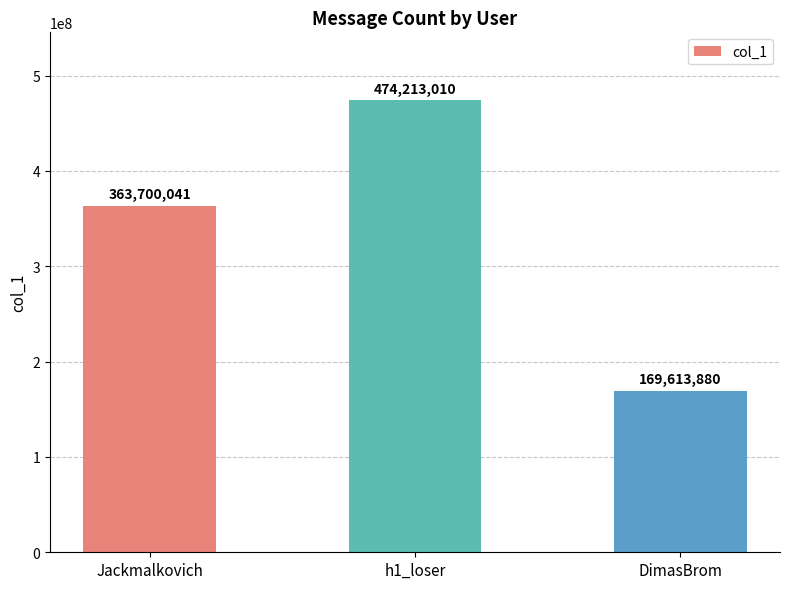

What is the change in value from Jackmalkovich to h1_loser?

+110512969